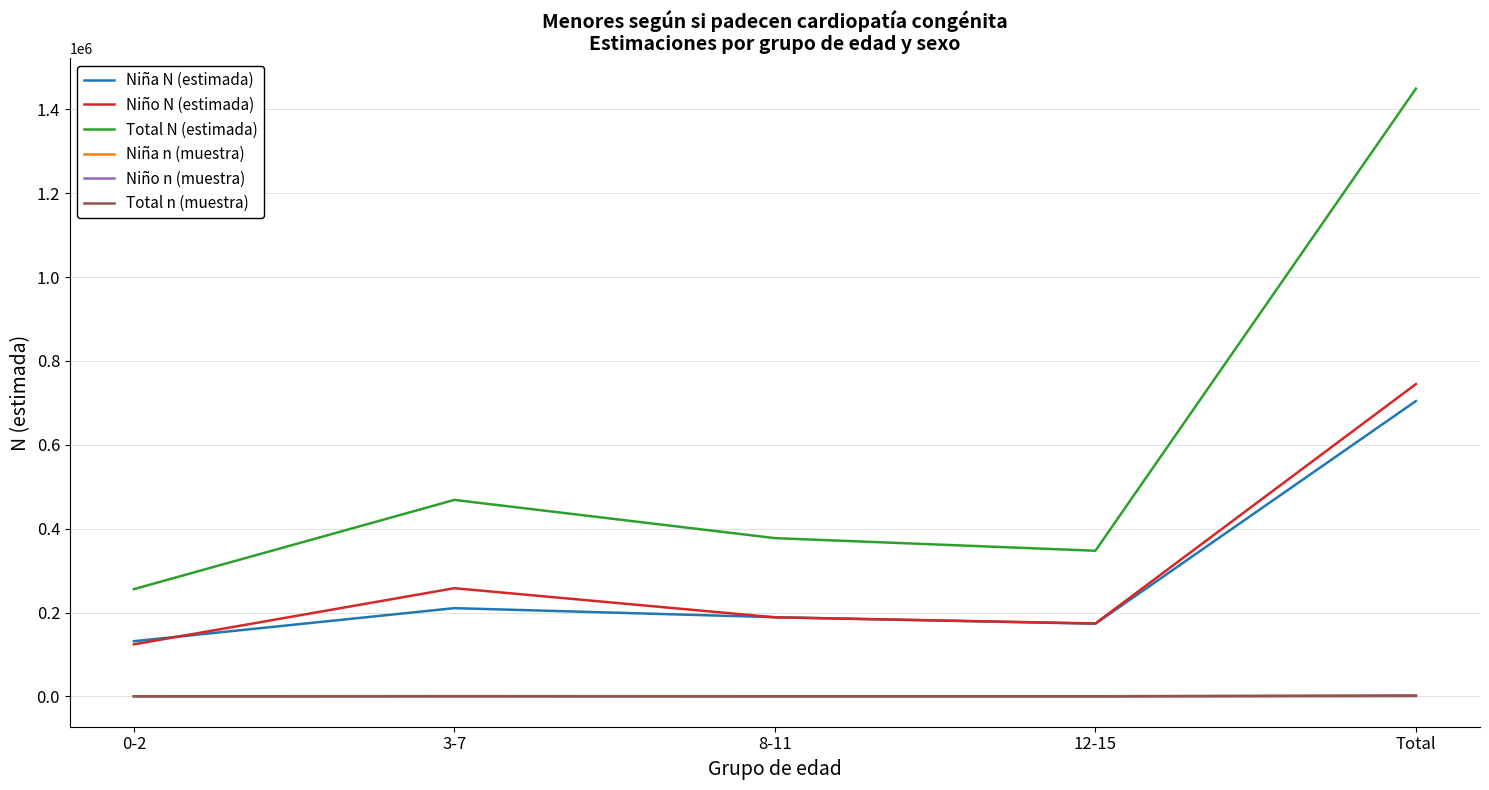

Which series has the largest total across all categories?

Total N (estimada)